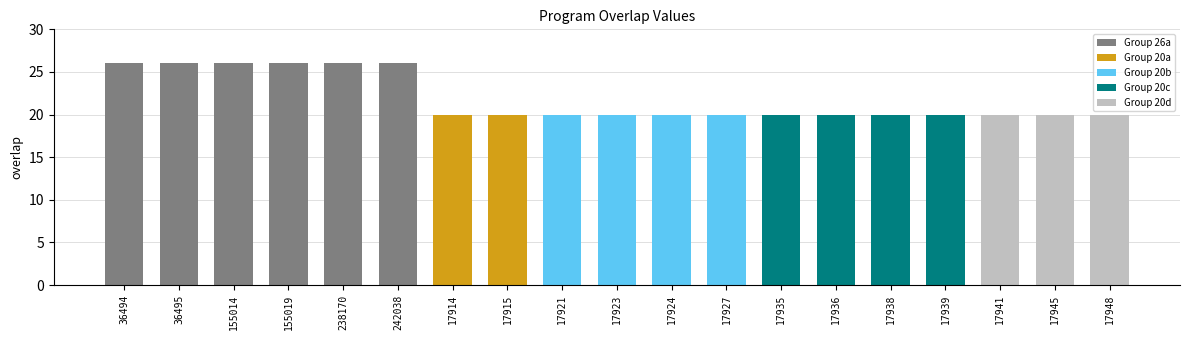

What is the minimum value shown in the chart?

20